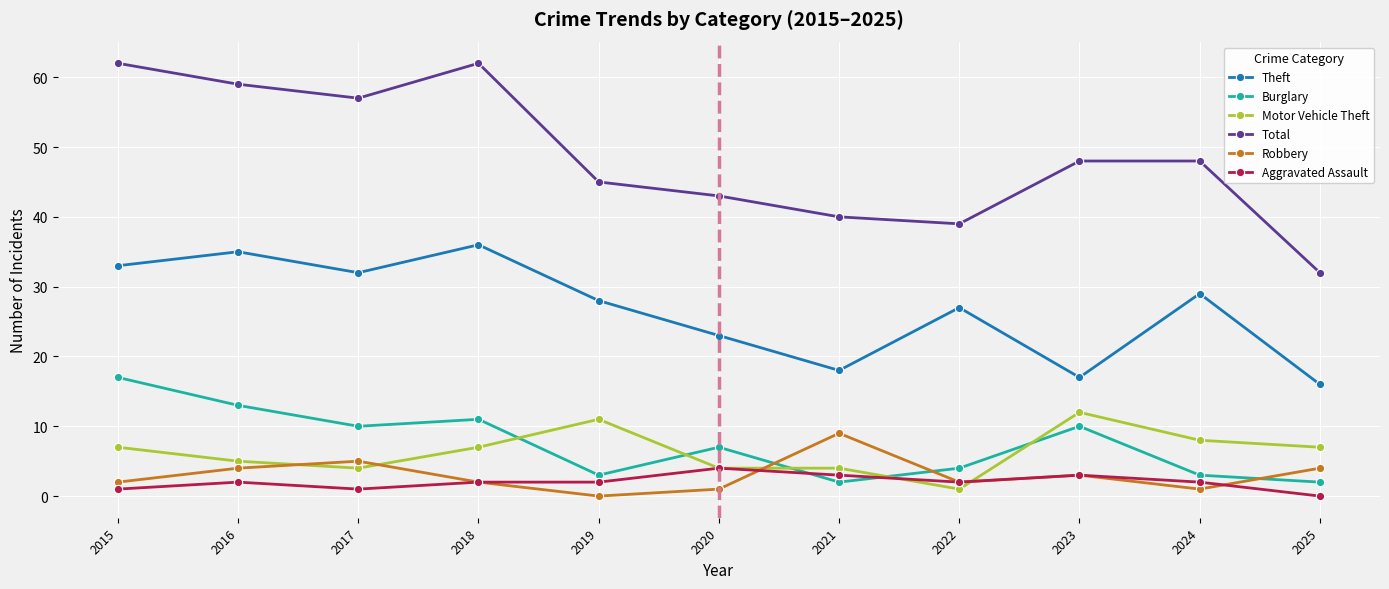

True or false: Motor Vehicle Theft and Total intersect in this chart.

False